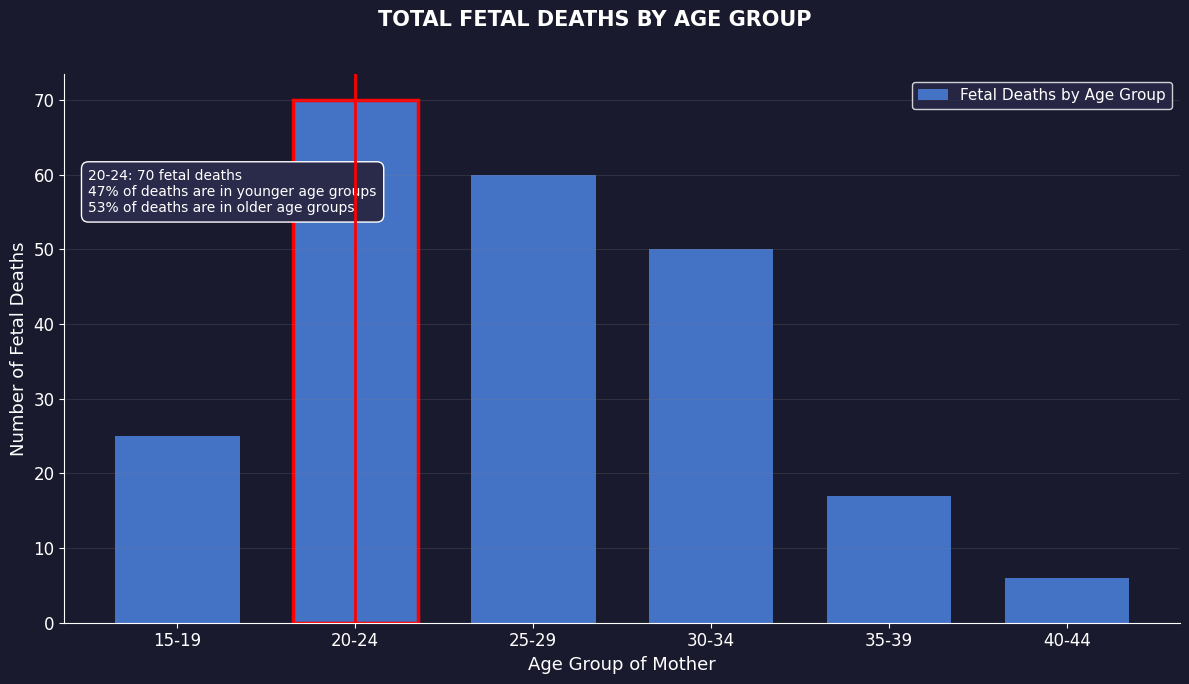

Reading right to left, list all the values displayed in this chart.

6	17	50	60	70	25